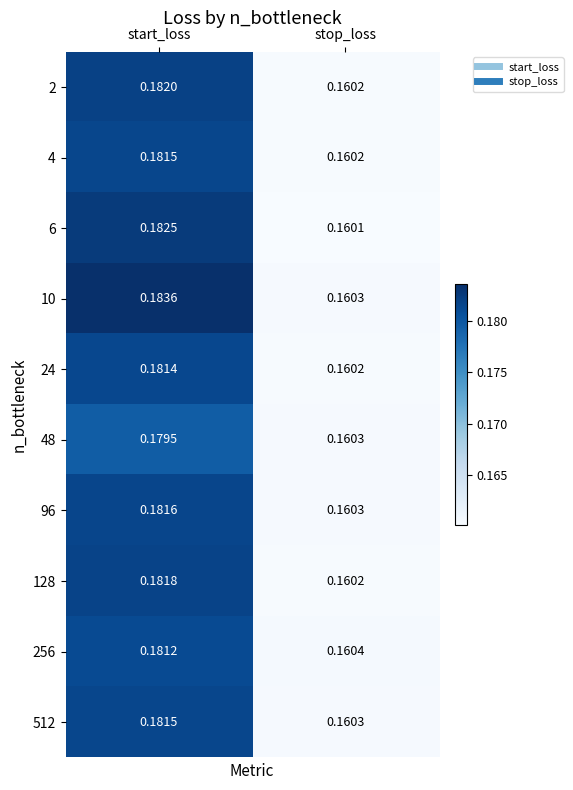

Which series has the largest total across all categories?

10